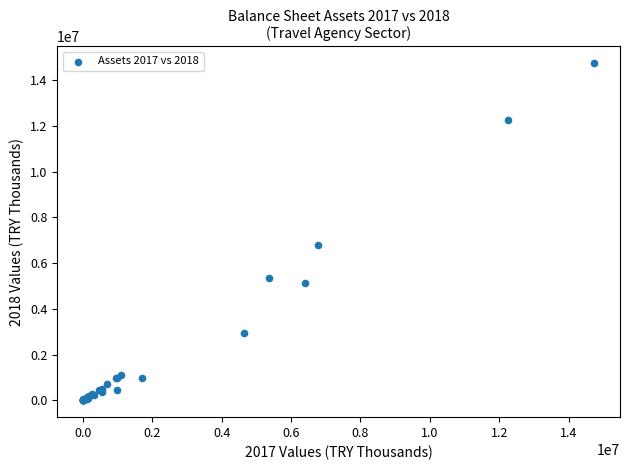

What Y value in the scatter plot is closest to 7370485?

6778878.7